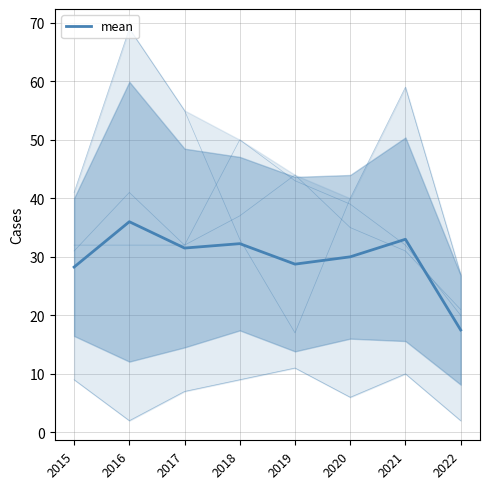

Approximately how many times larger is the value at 2016 compared to 2020?

1.2